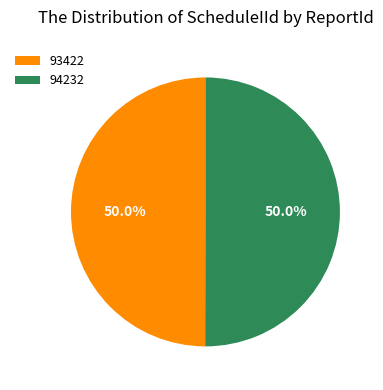

Count the number of slices in the pie.

2